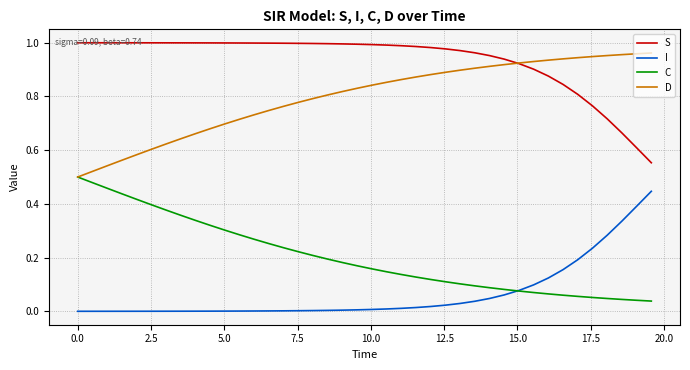

True or false: I and S intersect in this chart.

False